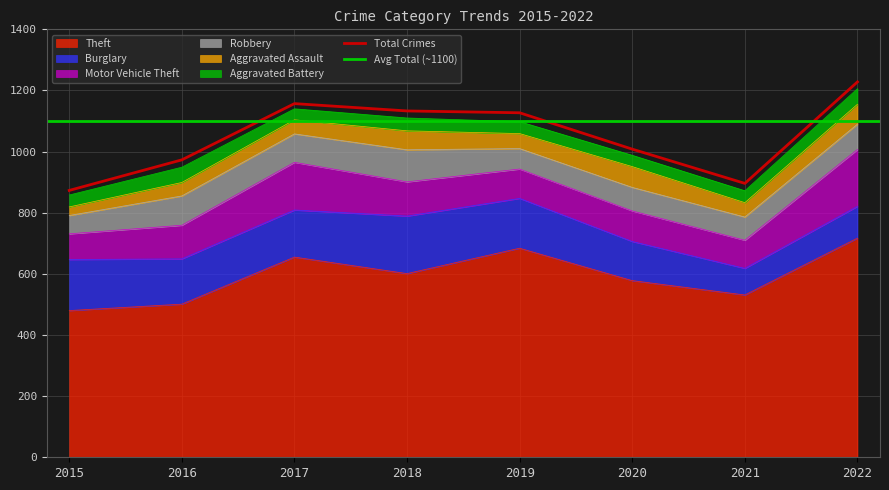

True or false: Aggravated Assault and Robbery cross at least once.

False